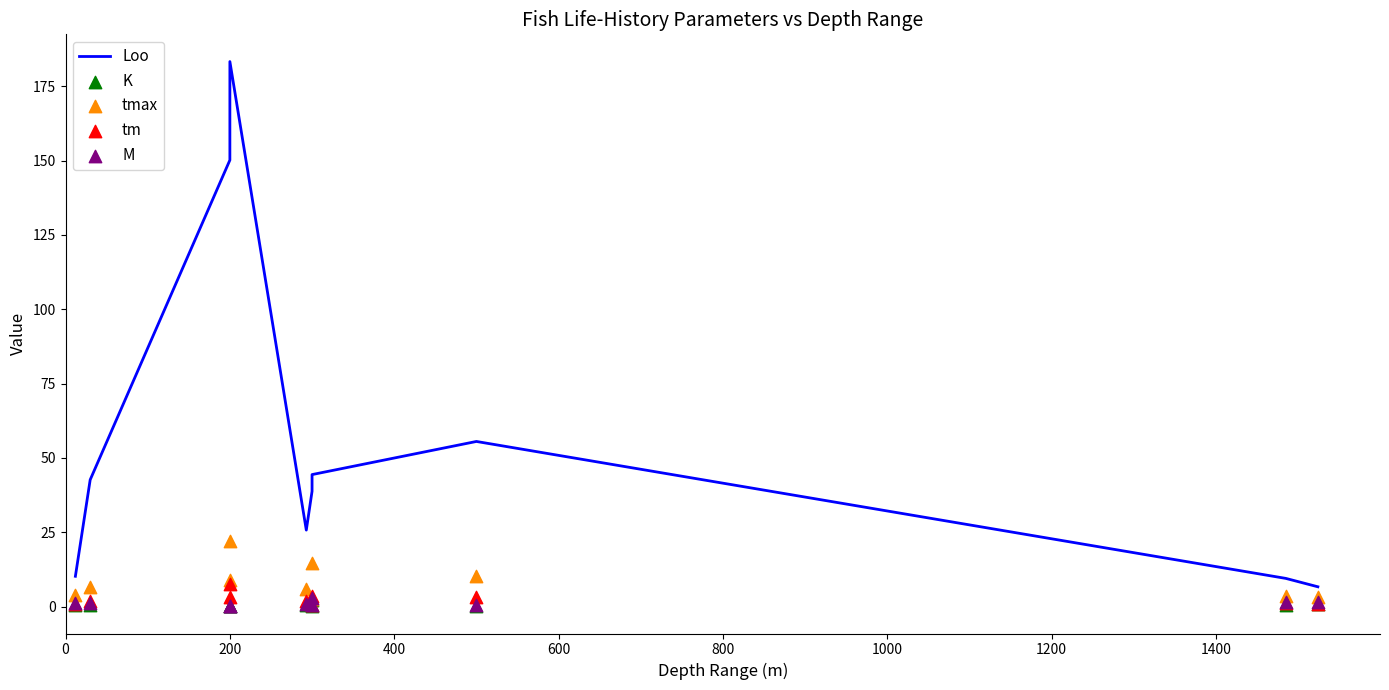

Which series has the largest total across all categories?

Loo